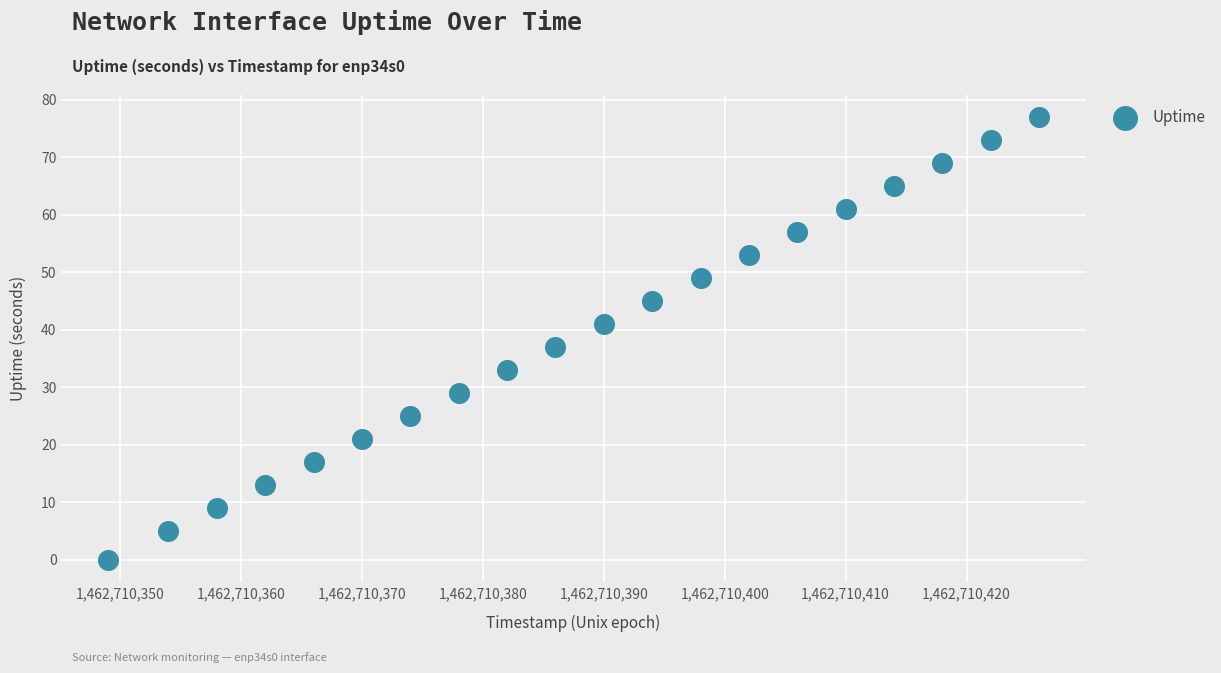

What Y value in the scatter plot is closest to 38?

37